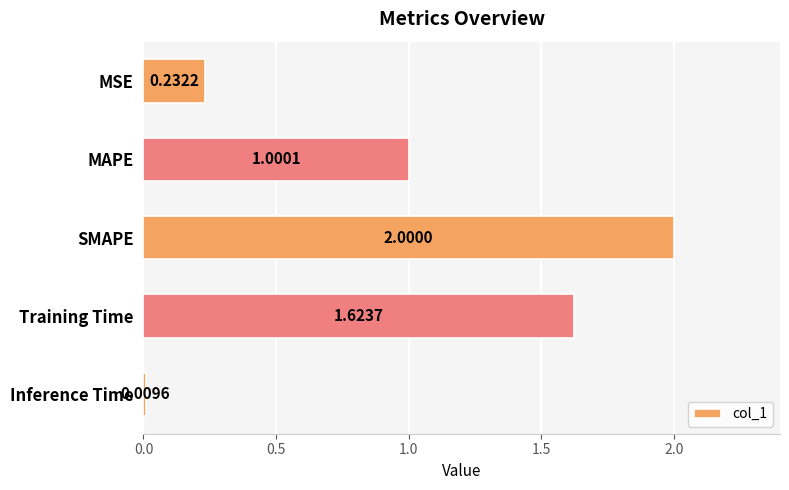

Are the bars grouped side by side (vs. stacked)?

No